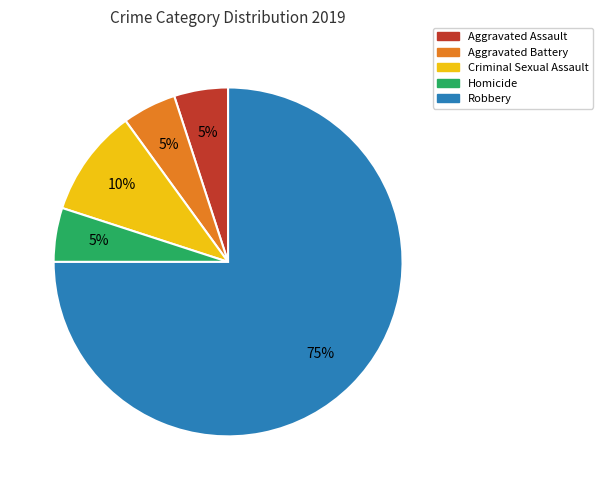

To the nearest percent, what is the average slice percentage?

20%